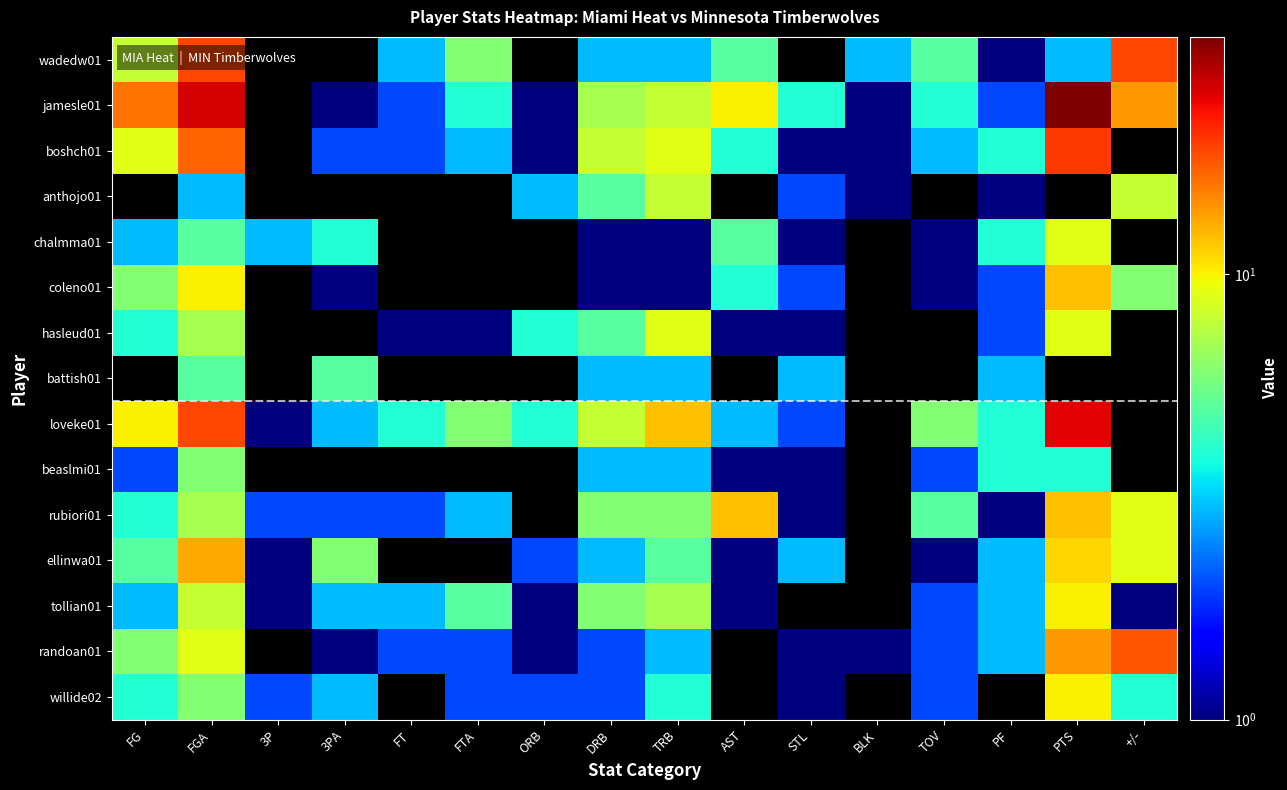

The rubiori01 series shows 8.5 at DRB. True or false?

False